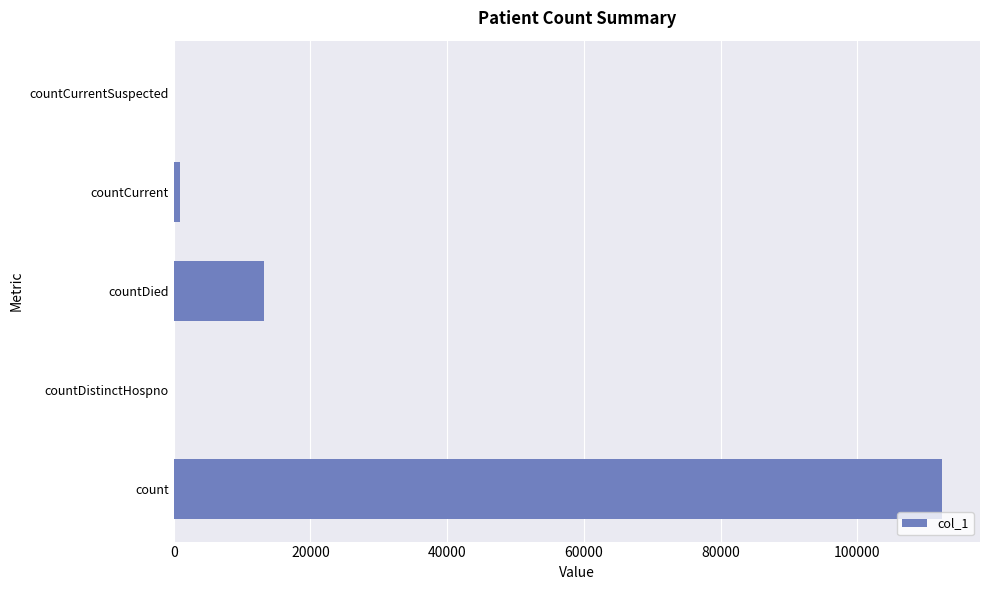

Is it true that the value at countCurrentSuspected is 68536?

False